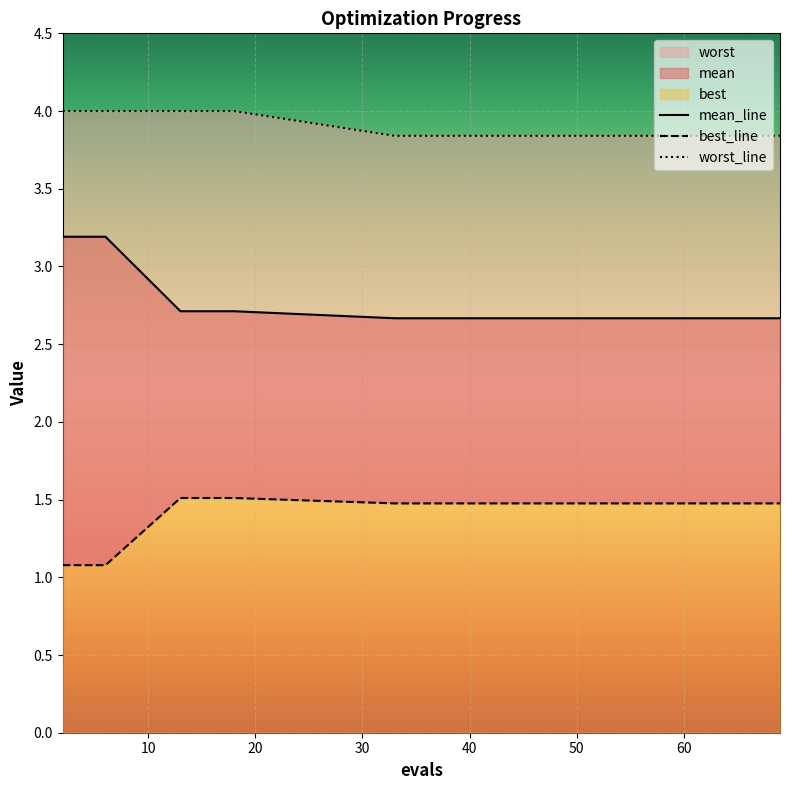

Between 68 and 64, which is larger?

68